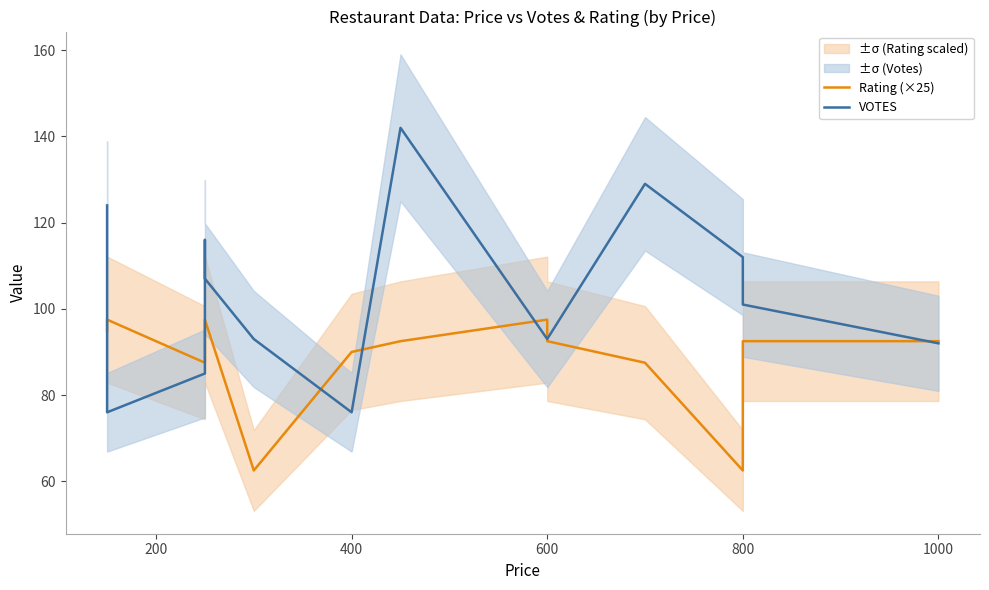

What is the maximum value for VOTES?

142.0